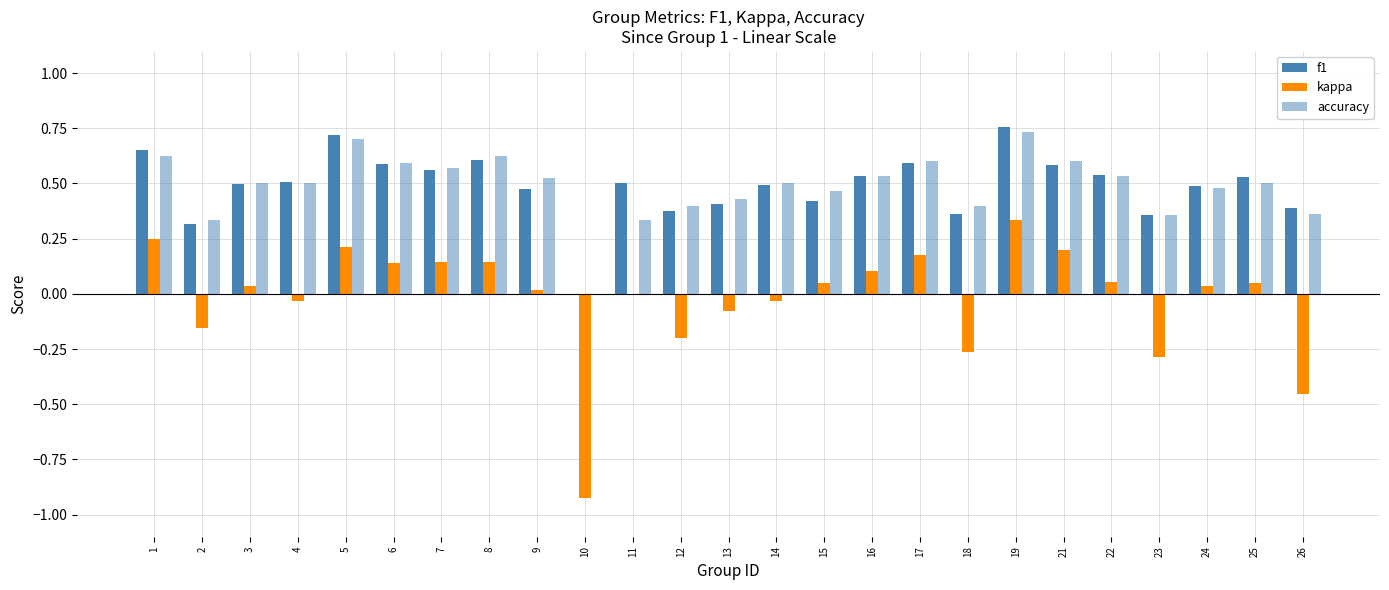

List the labels in order of f1 value, smallest first.

10, 2, 23, 18, 12, 26, 13, 15, 9, 24, 14, 3, 11, 4, 25, 16, 22, 7, 21, 6, 17, 8, 1, 5, 19